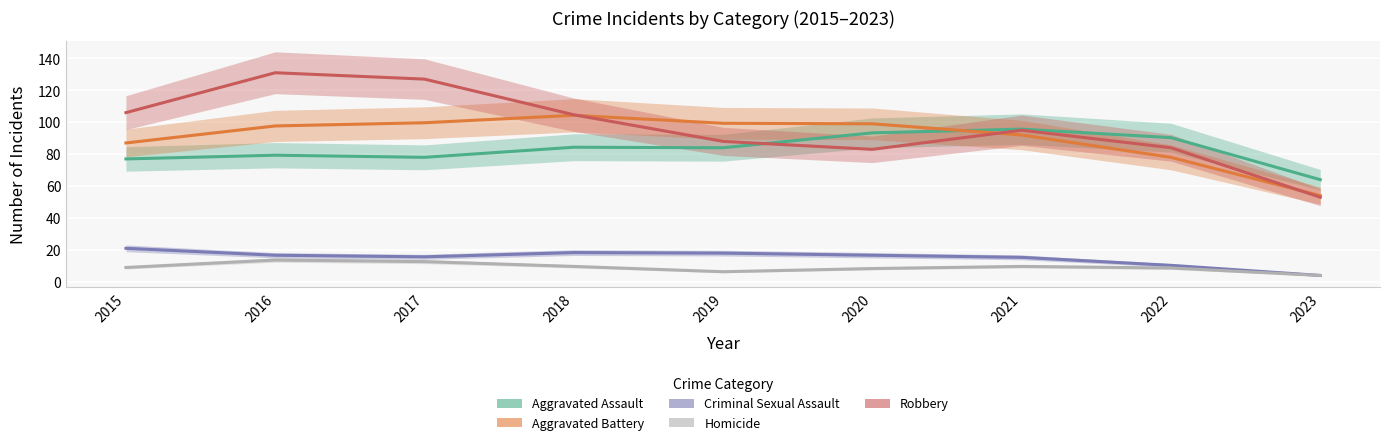

What is the lowest value of the Homicide series?

4.0